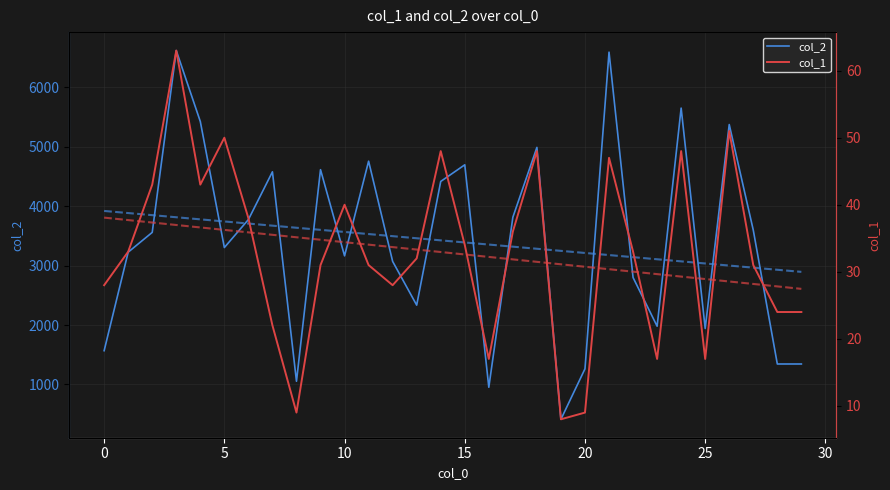

Is the value of col_1 at 25 greater than the value of col_2 at 29?

No